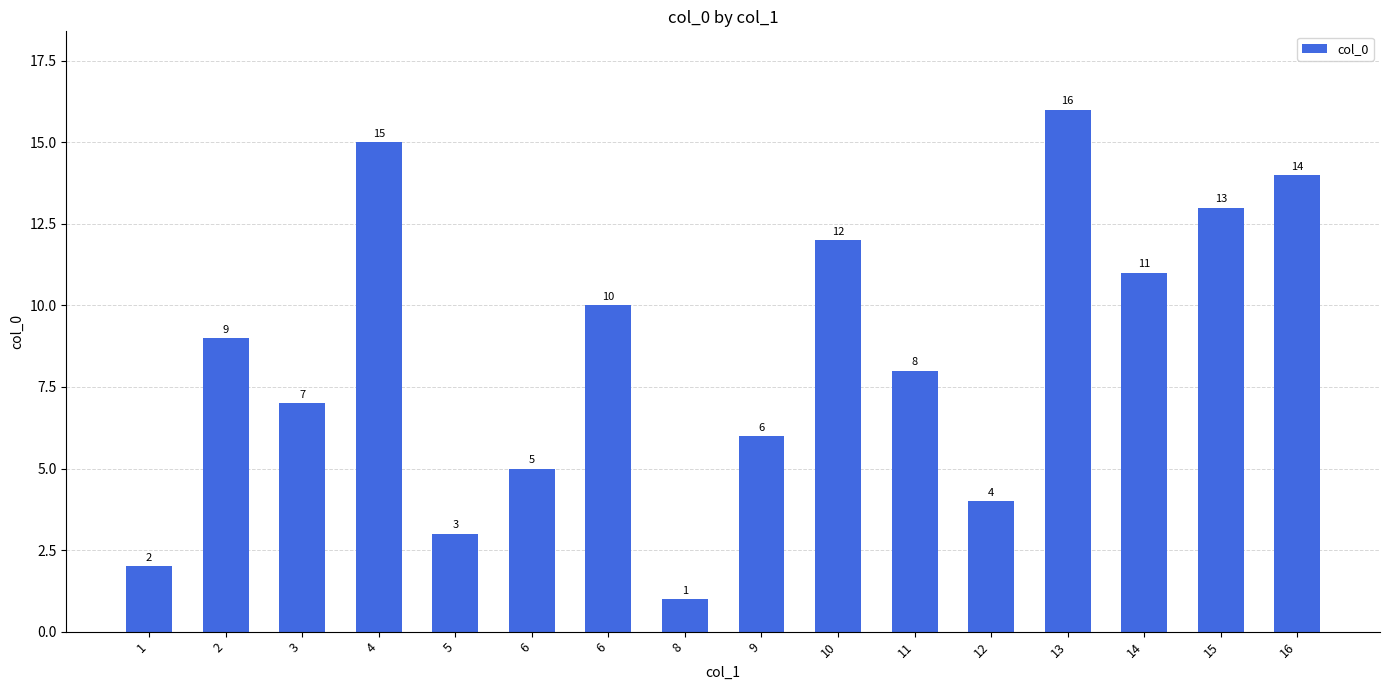

Between 15 and 14, which is larger?

15